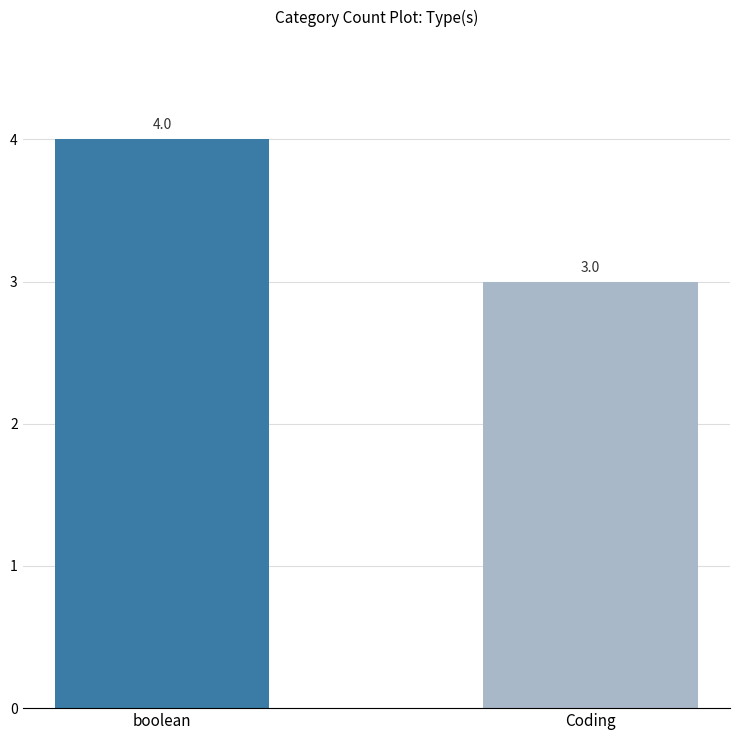

What is the minimum value shown in the chart?

3